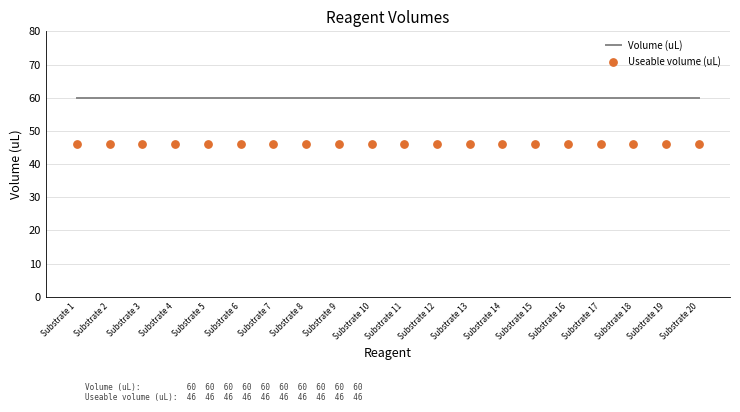

What are all the series names shown in the legend?

Volume (uL), Useable volume (uL)